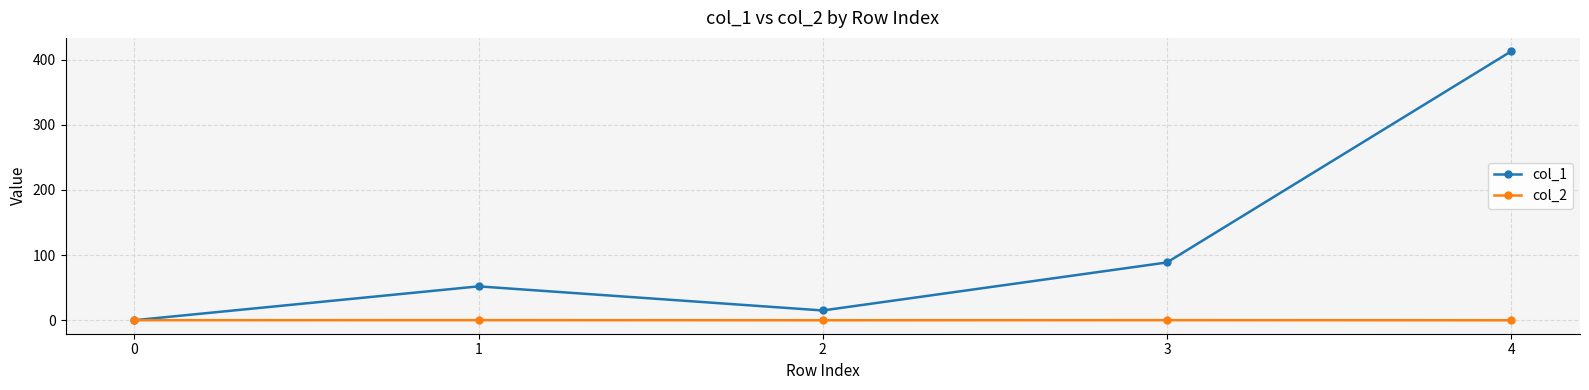

What is the maximum value for col_2?

0.1